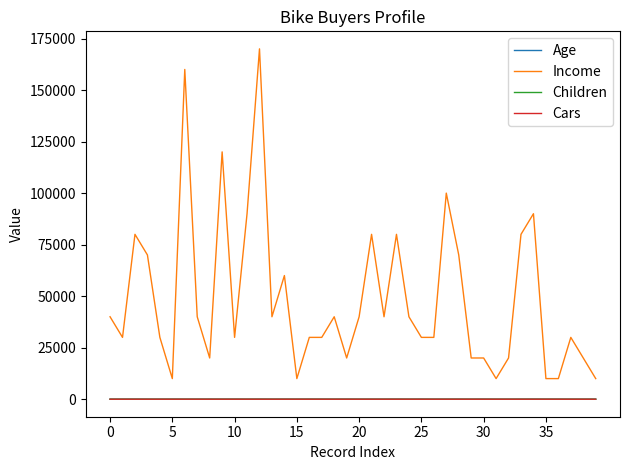

Which series has the largest total across all categories?

Income